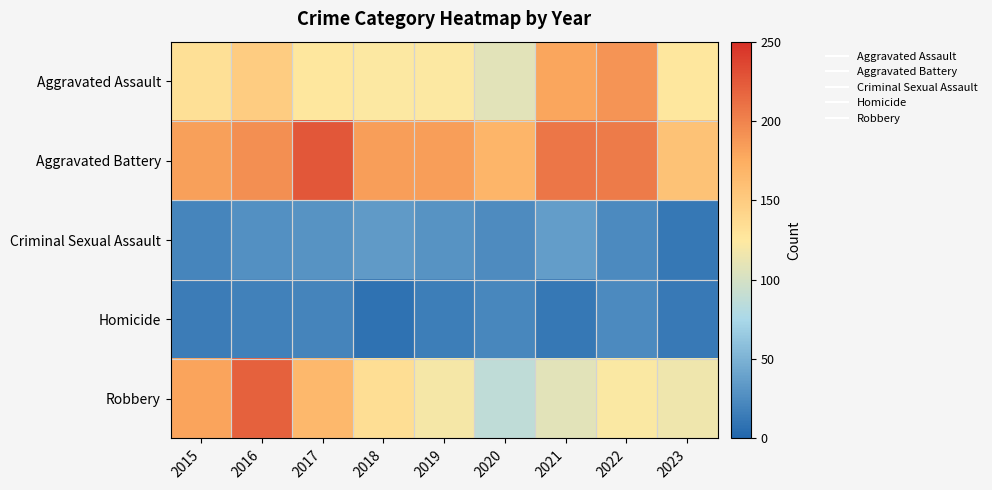

Reading left to right, extract all data points from this chart.

Aggravated Assault: 2015=132	2016=149	2017=126	2018=124	2019=124	2020=108	2021=179	2022=190	2023=126
Aggravated Battery: 2015=183	2016=193	2017=226	2018=184	2019=184	2020=168	2021=208	2022=205	2023=158
Criminal Sexual Assault: 2015=21	2016=28	2017=30	2018=35	2019=30	2020=25	2021=37	2022=24	2023=12
Homicide: 2015=15	2016=18	2017=20	2018=8	2019=16	2020=22	2021=12	2022=24	2023=13
Robbery: 2015=180	2016=220	2017=166	2018=134	2019=120	2020=87	2021=108	2022=123	2023=116